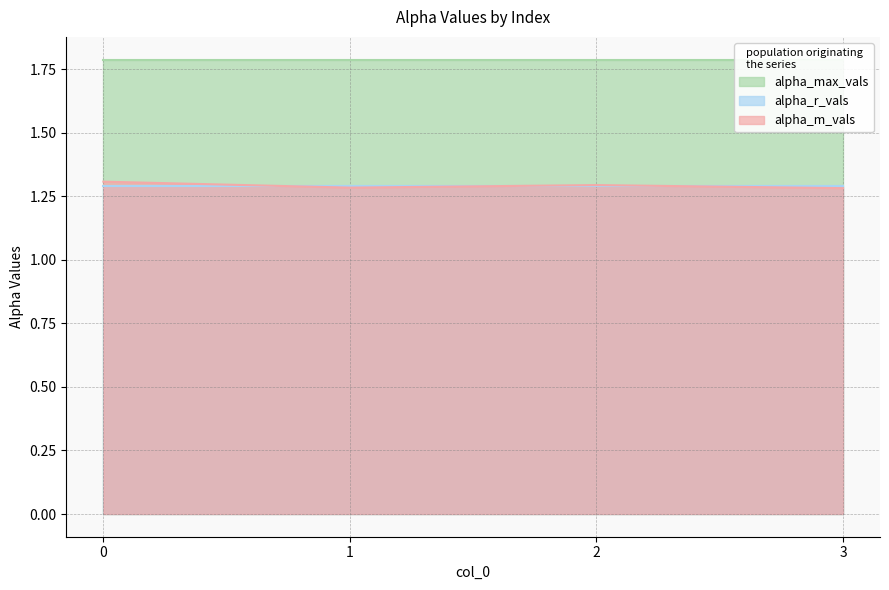

What is the total value across all series at 2?

4.4